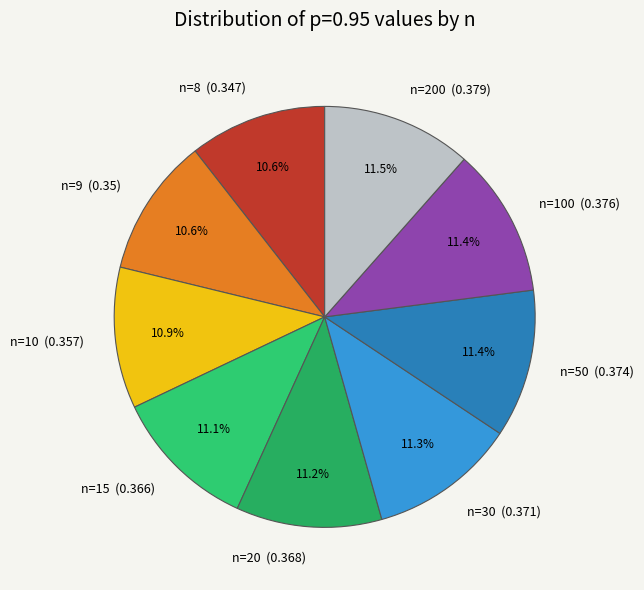

Does n=20 (0.368) account for over 50% of the chart?

No